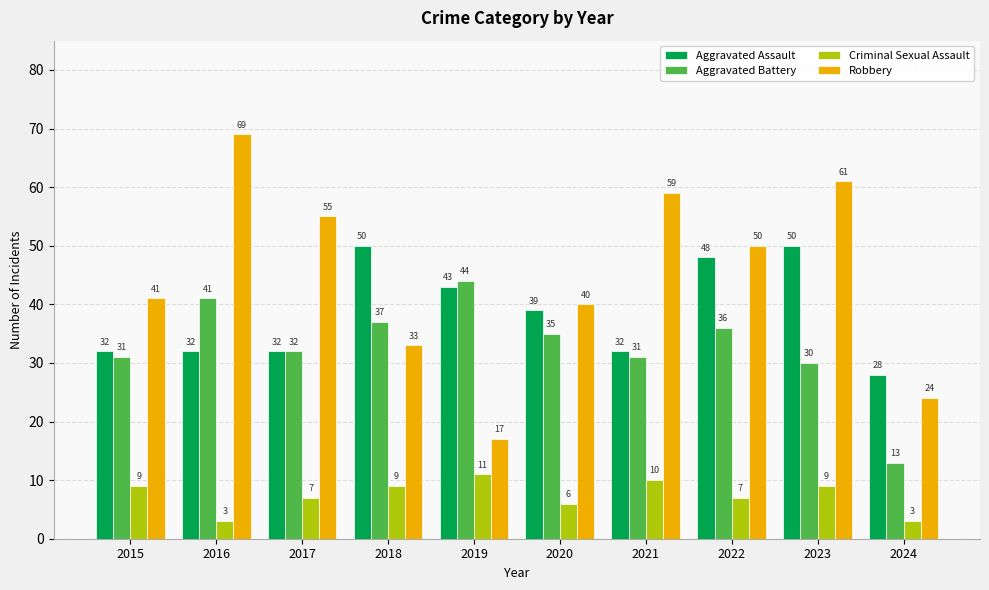

What is the value of the Aggravated Assault bar at the 9th from the left?

50